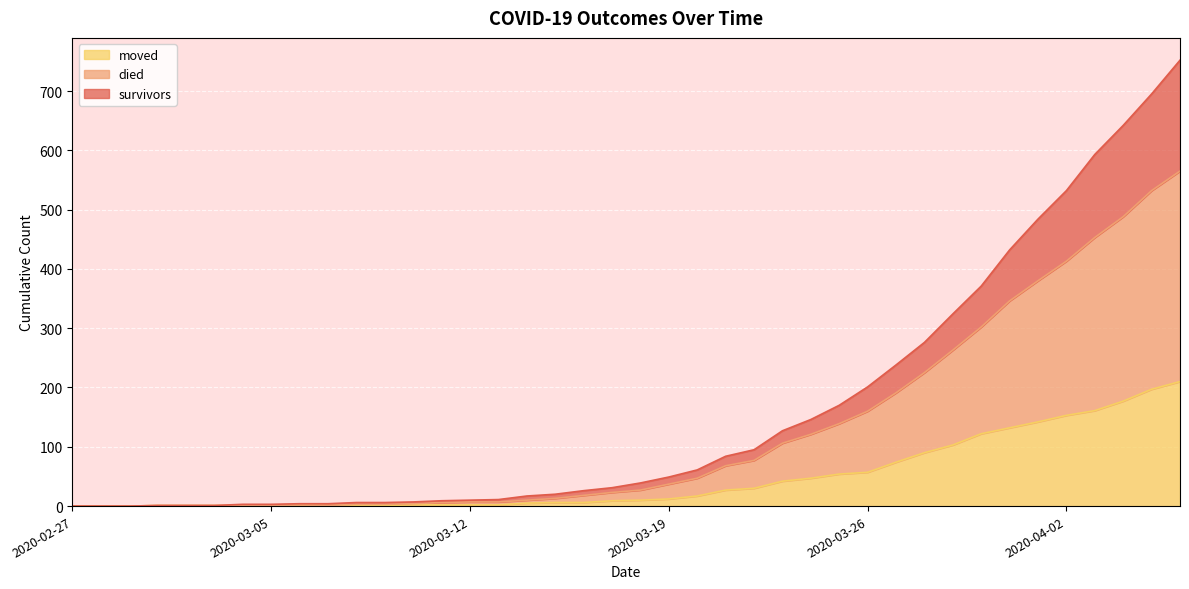

At how many categories does at least one series exceed 614?

3